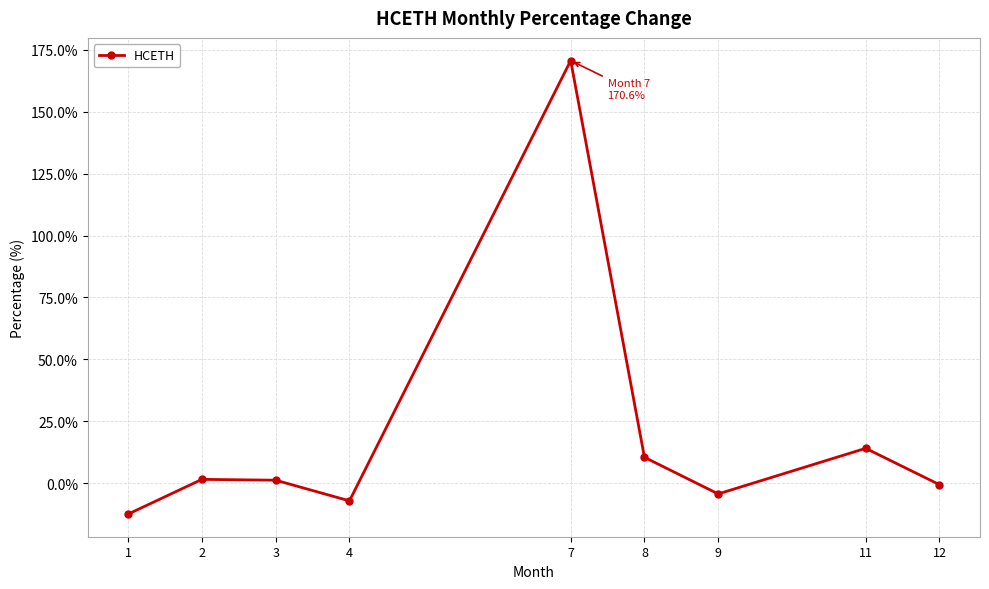

At which label is the value closest to 79?

11